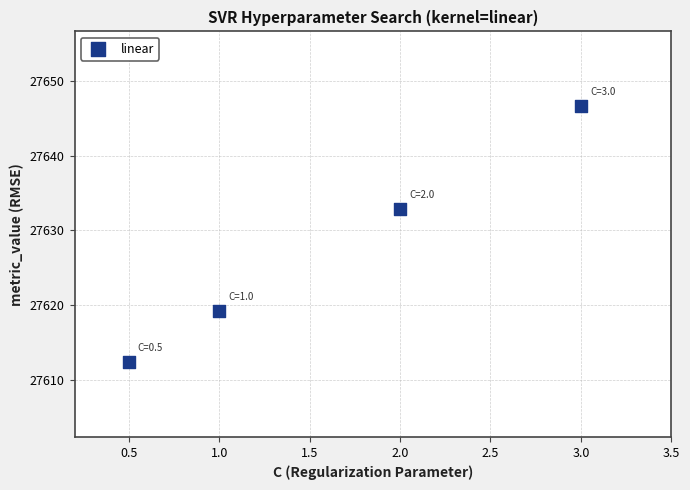

What is the range of Y values (max minus min)?

34.3